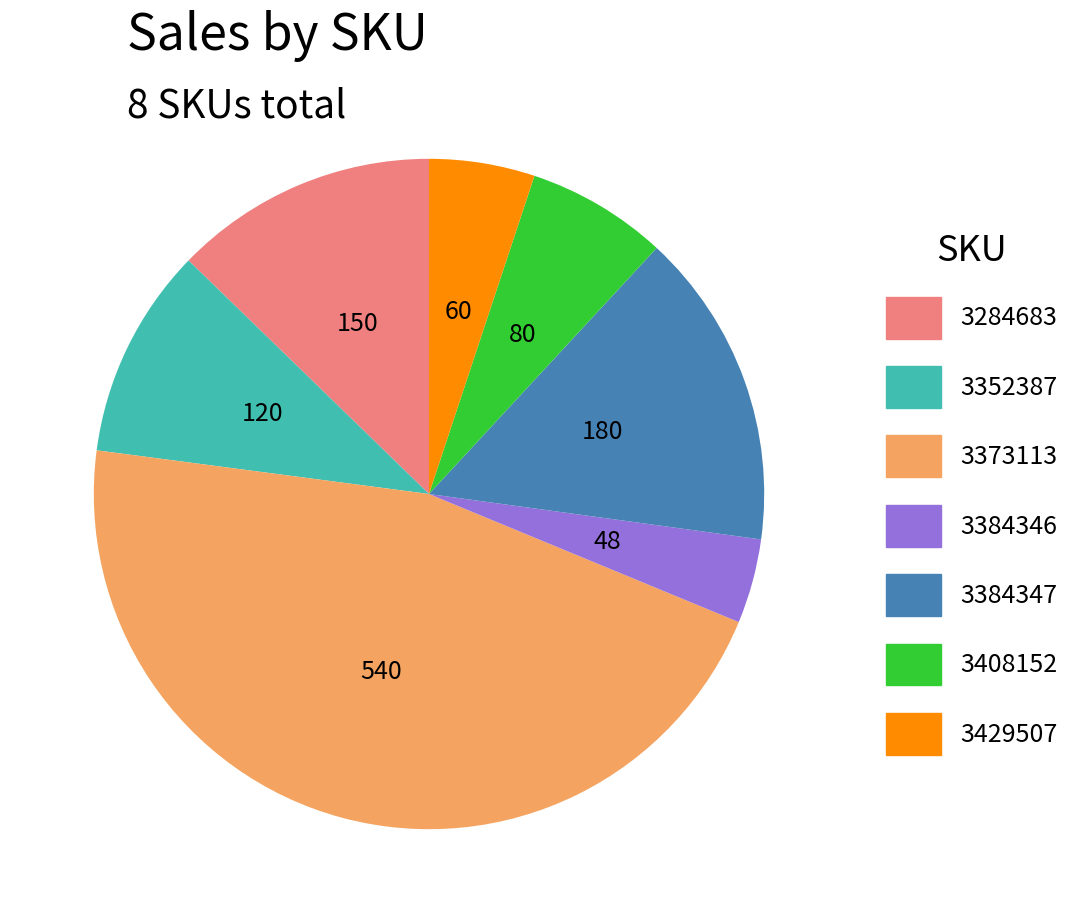

Does any single category account for the majority?

No